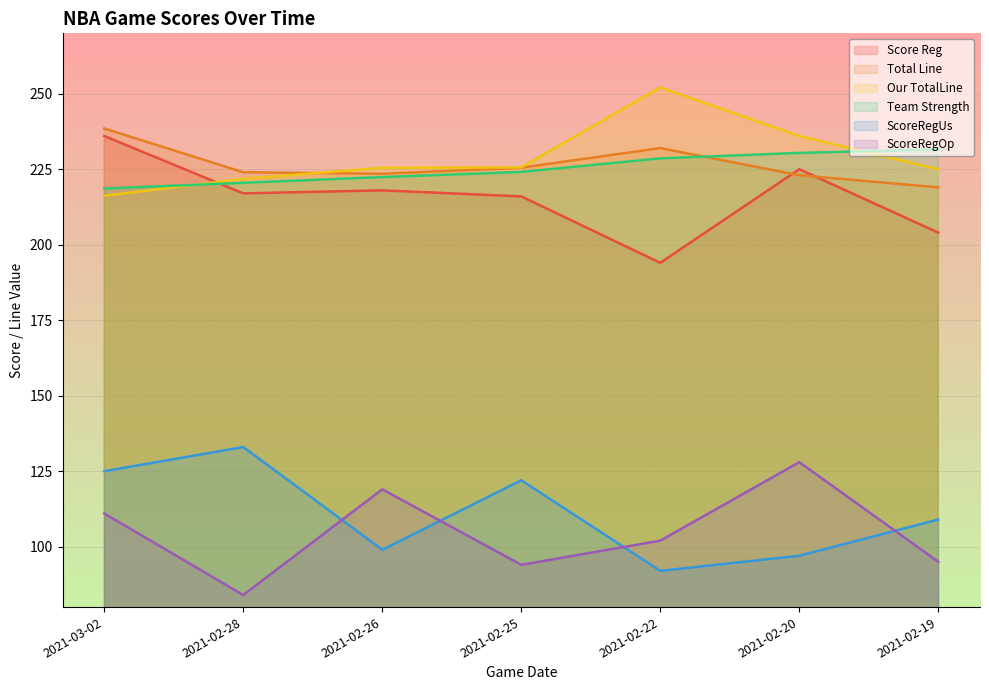

At which label is Our TotalLine closest to 234?

2021-02-20